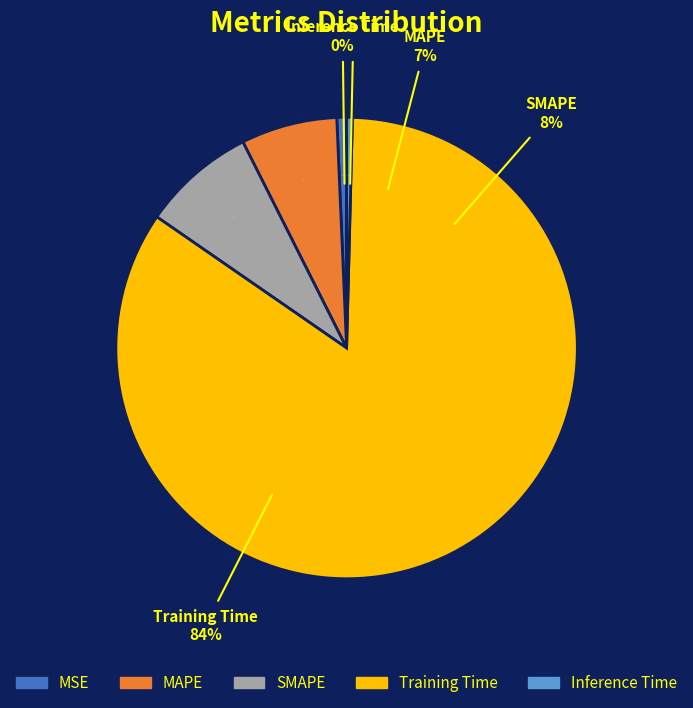

To the nearest percent, what is the average slice percentage?

20%